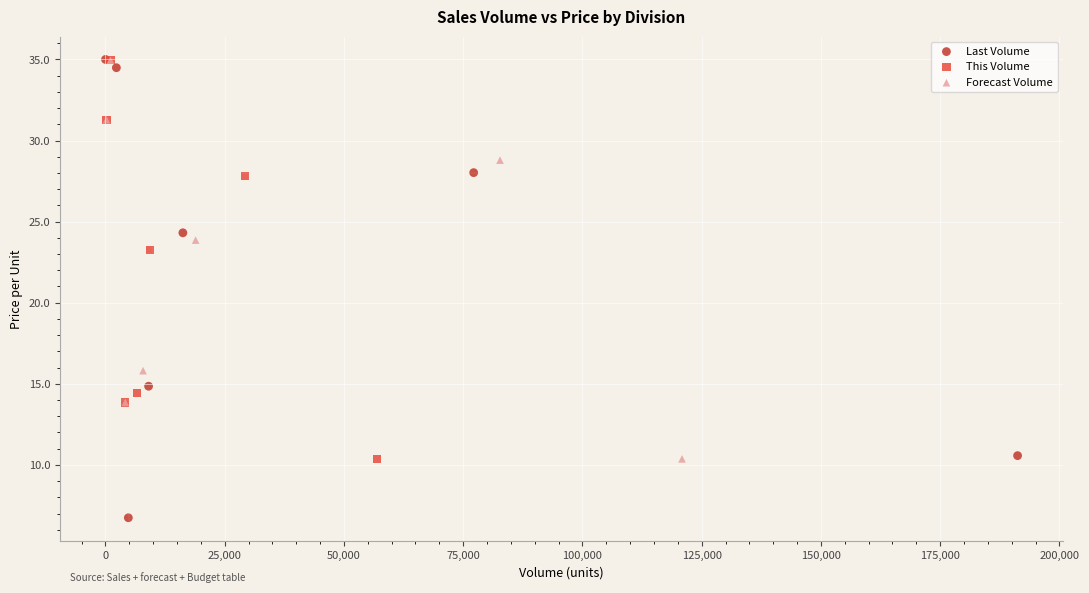

Which series reaches the minimum Y coordinate?

Last Volume